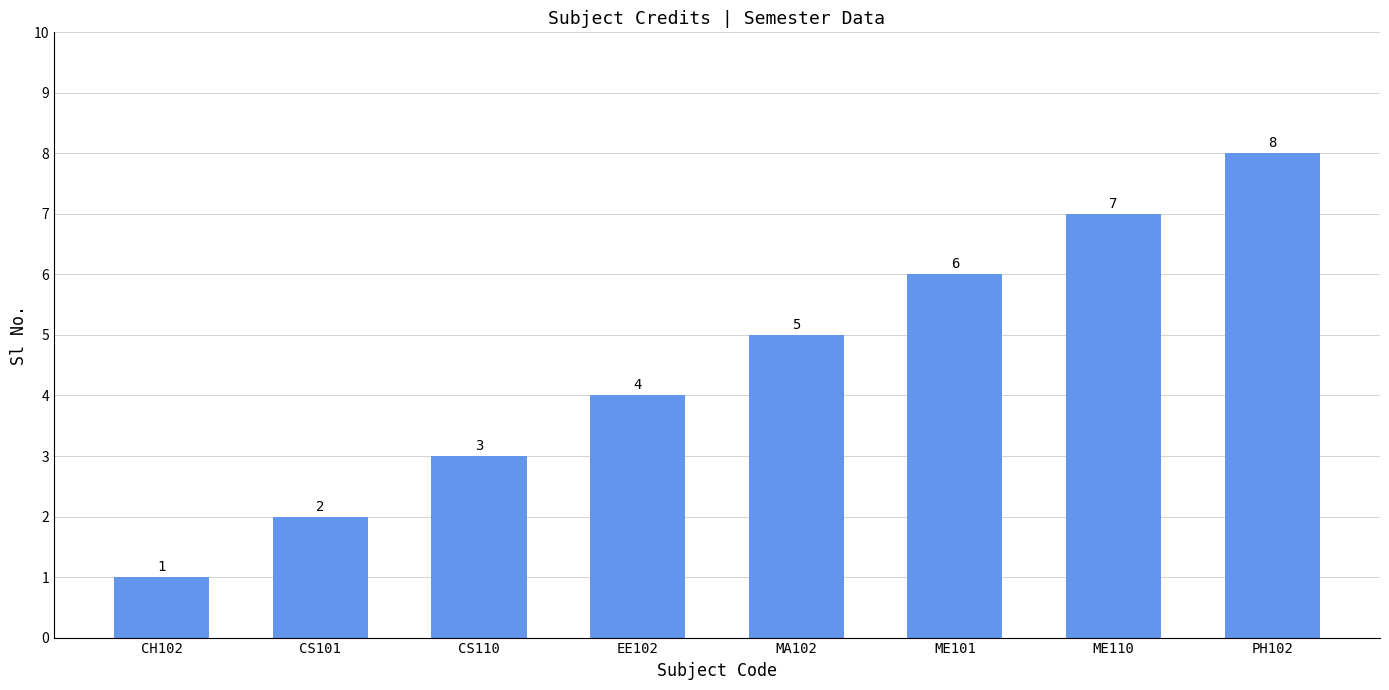

What is the greatest value displayed?

8